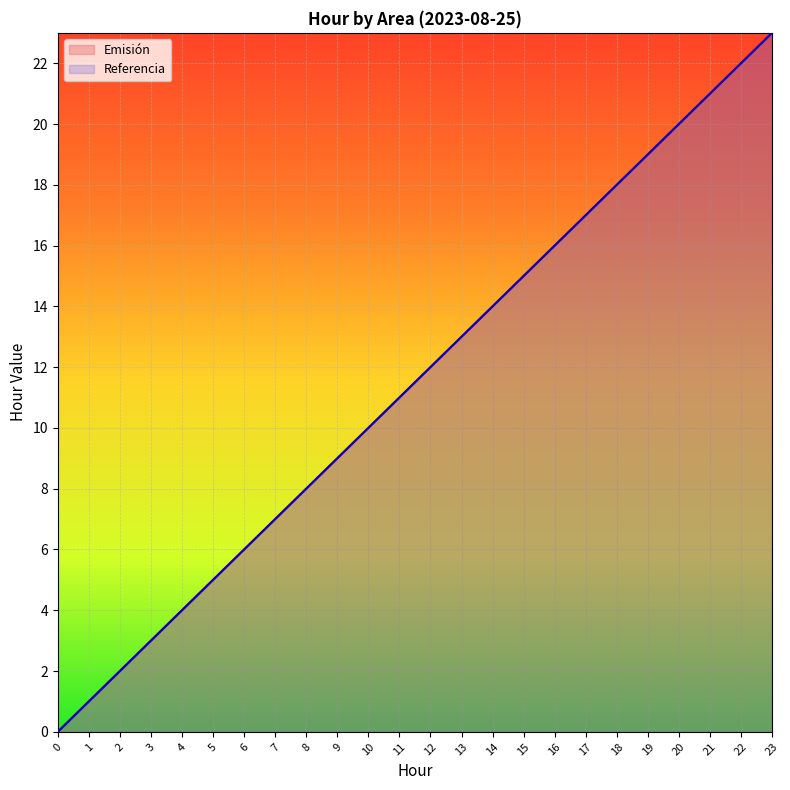

What are all the series names shown in the legend?

Emisión, Referencia